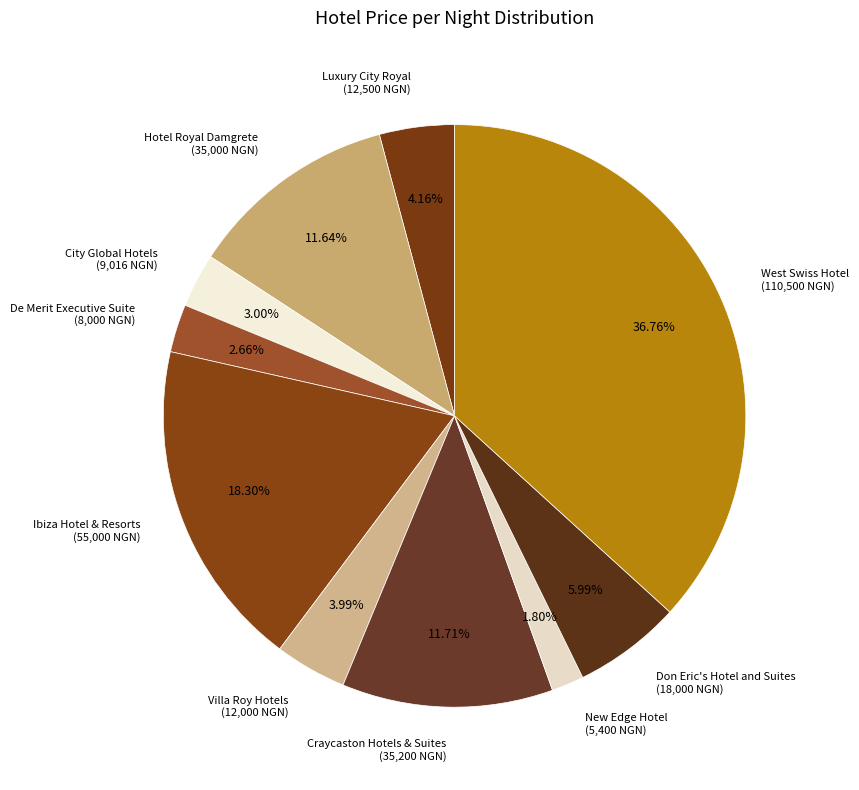

Is it true that De Merit Executive Suite is 8% of the pie?

False